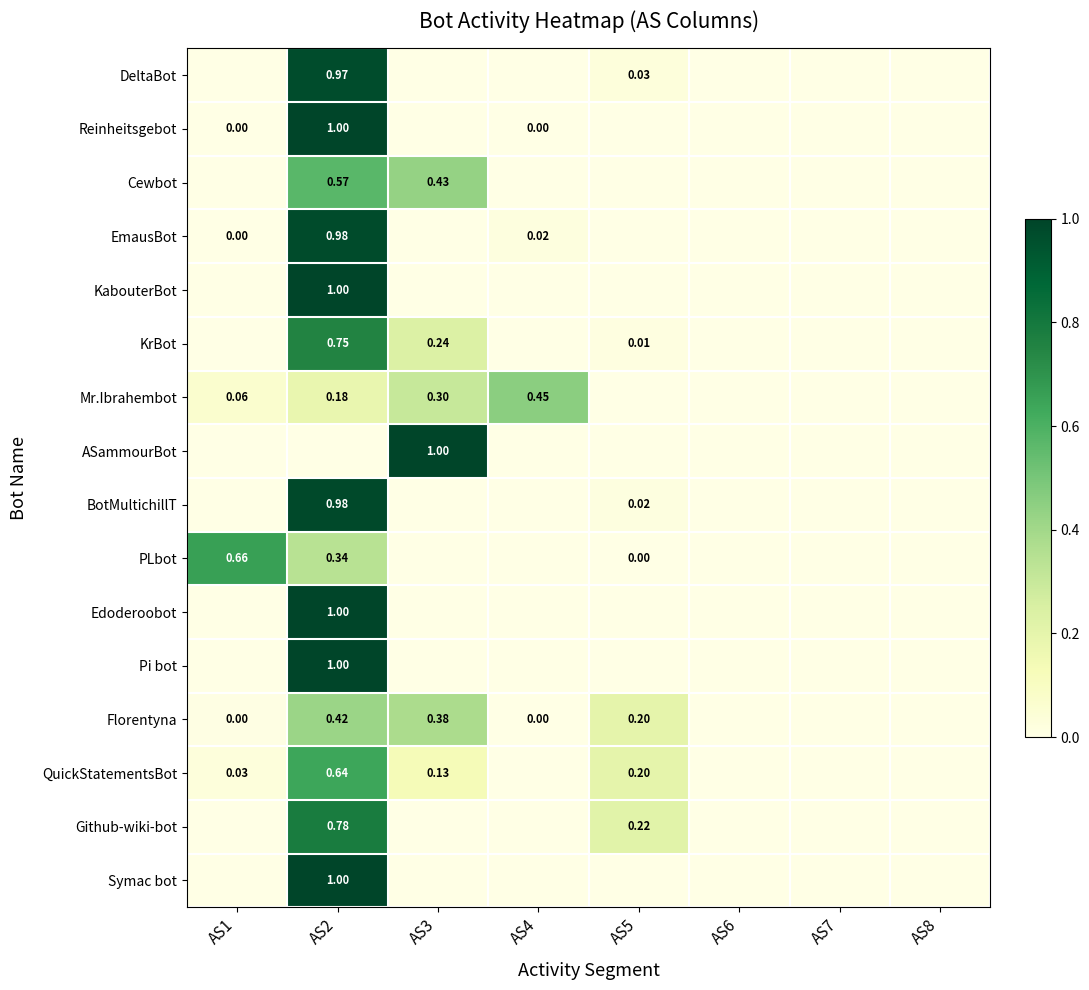

Is the value of Cewbot at AS3 greater than the value of EmausBot at AS4?

Yes